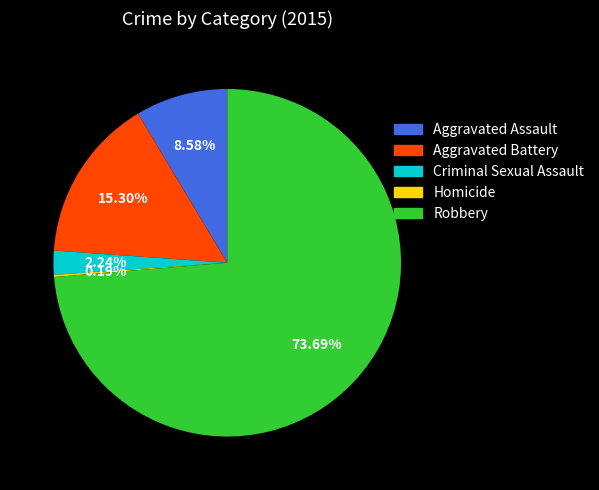

Which has a higher value, Criminal Sexual Assault or Aggravated Assault?

Aggravated Assault